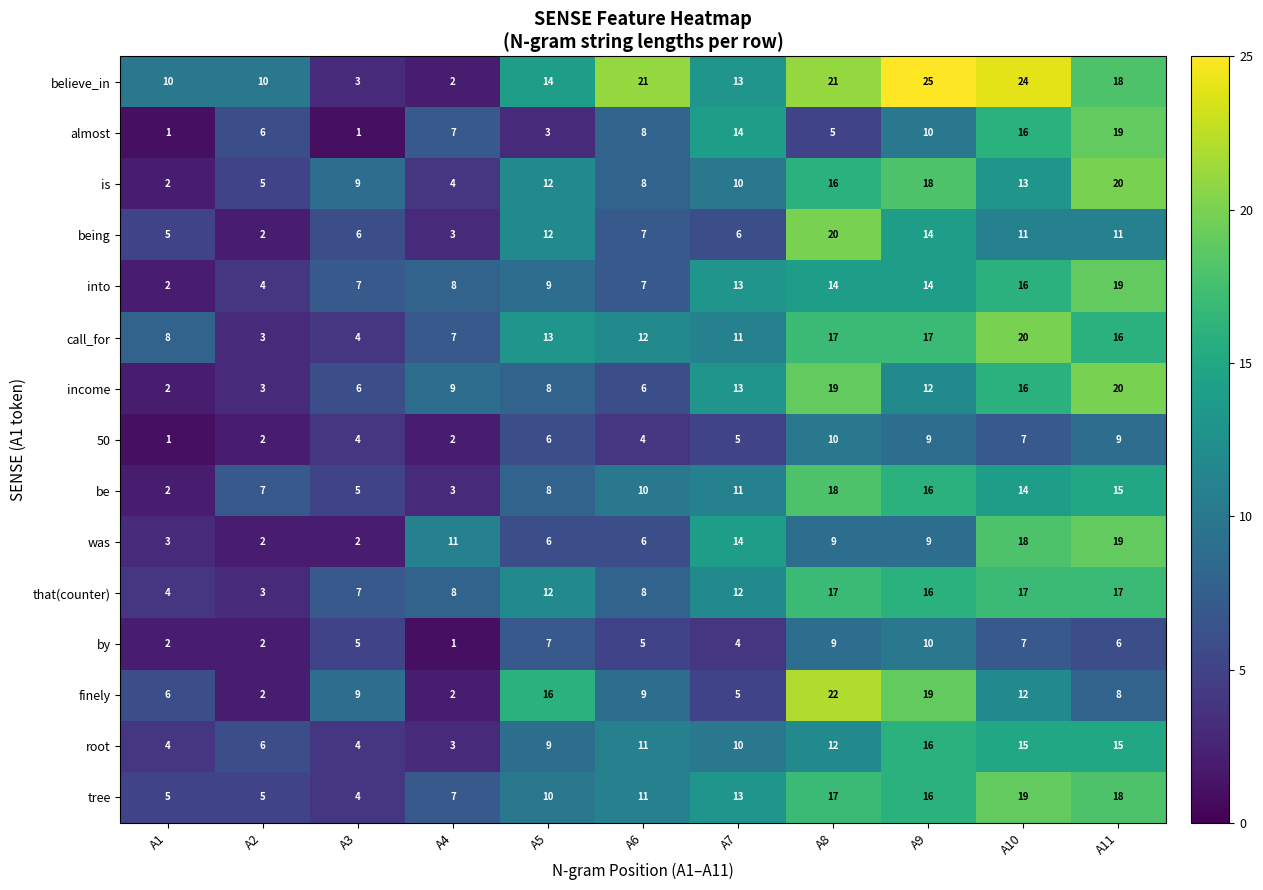

Which series changed the most between A9 and A11?

finely